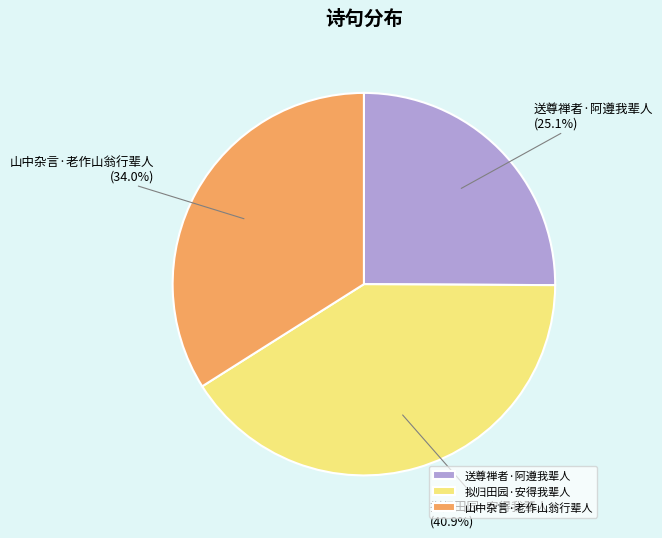

To the nearest percent, what is the average slice percentage?

33%